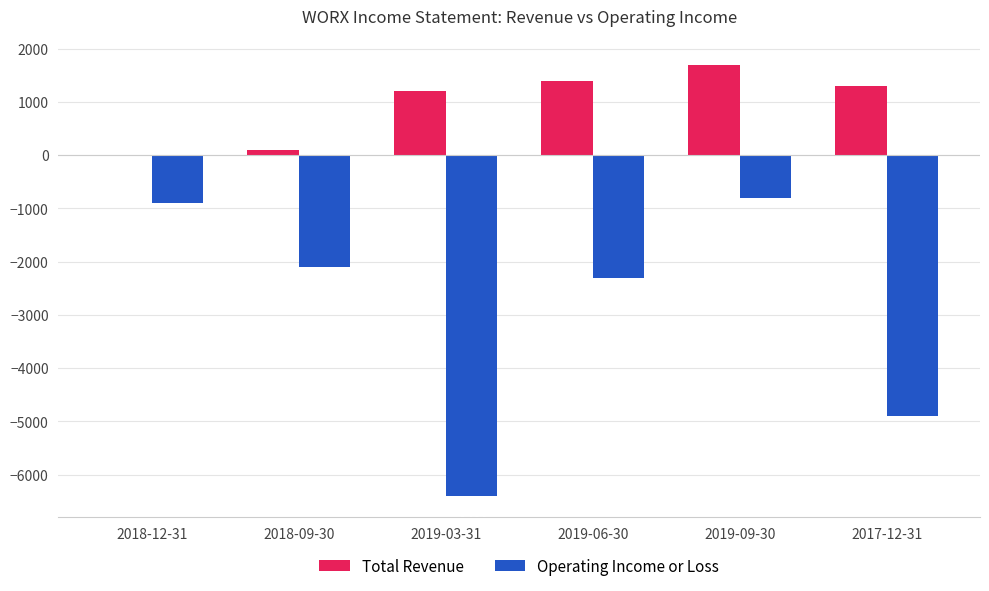

Which series changed the most between 2019-06-30 and 2017-12-31?

Operating Income or Loss